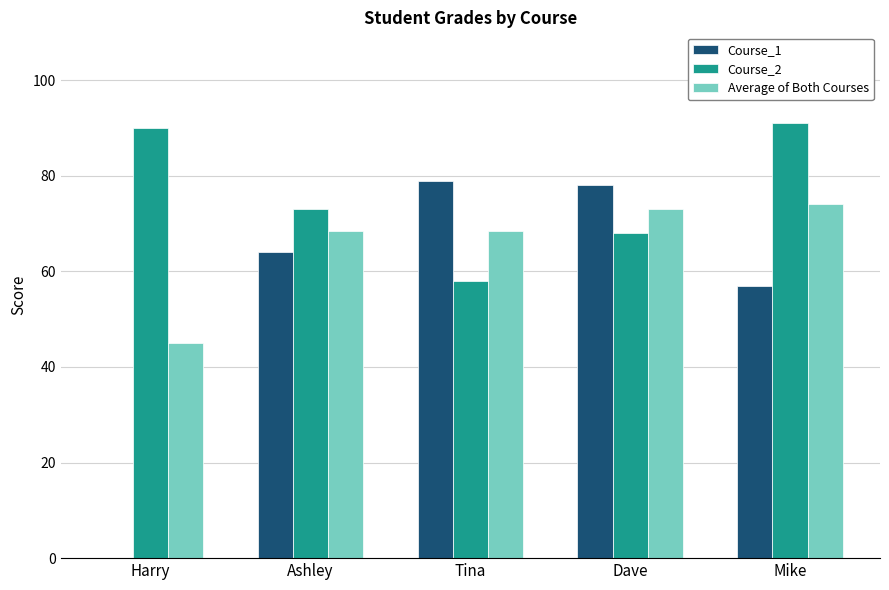

At which label does Average of Both Courses reach its peak?

Mike